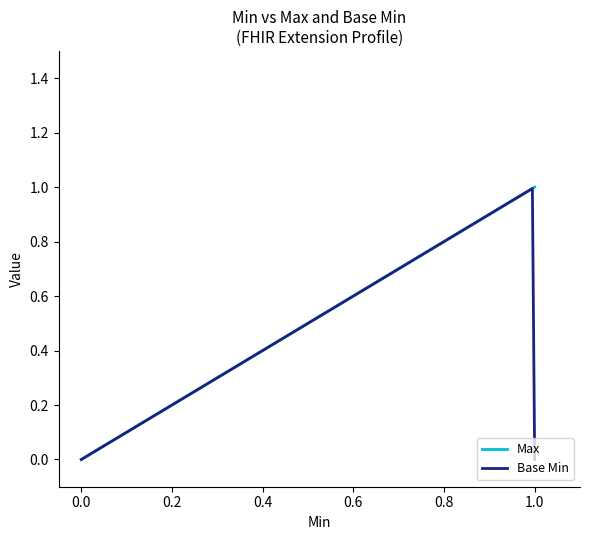

Which series has the widest spread of values?

Max